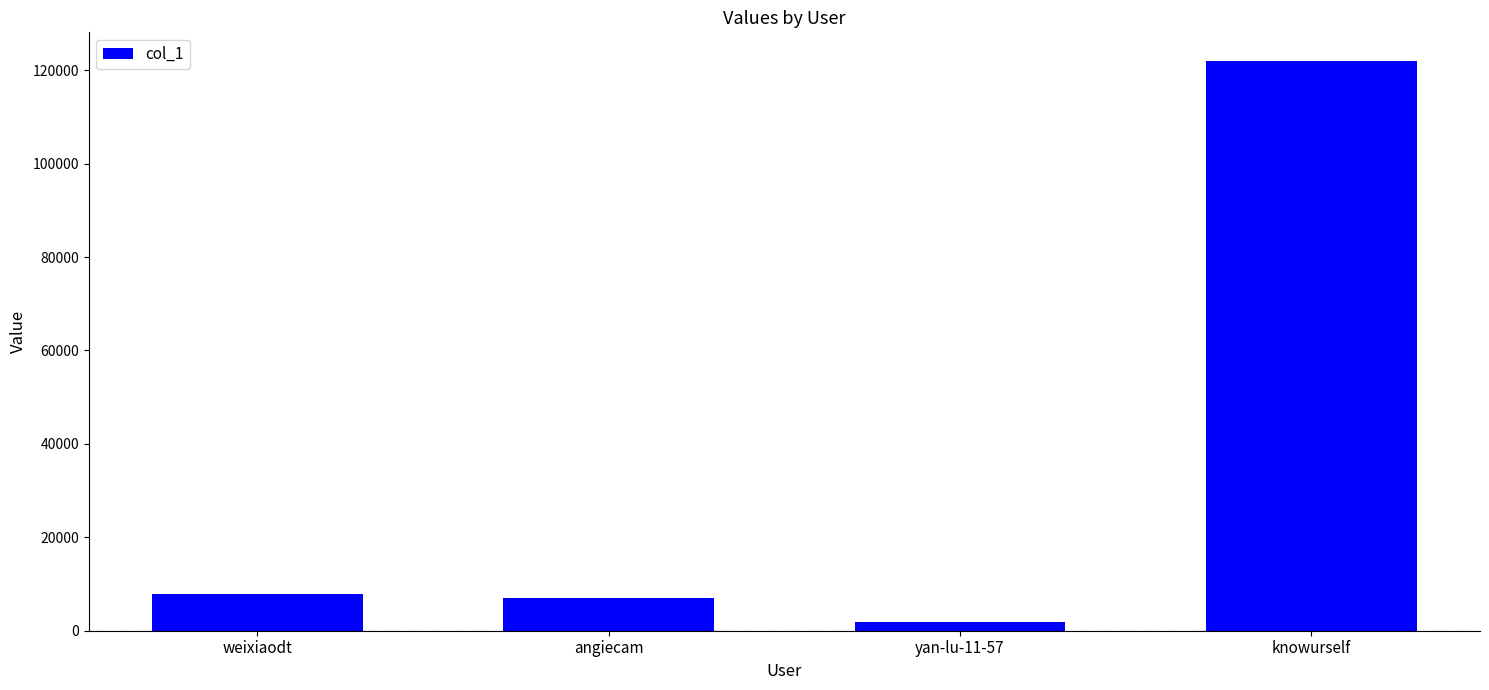

What is the label of the 4th bar from the right?

weixiaodt